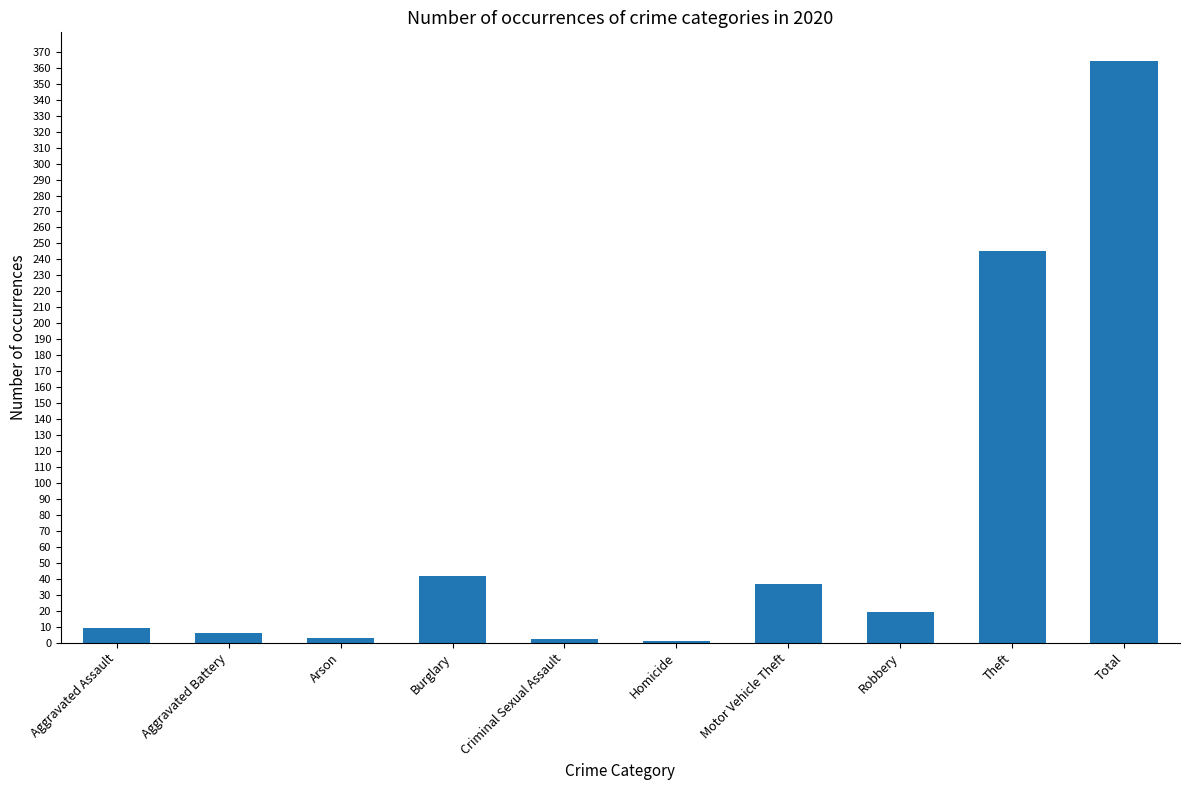

Are the bars horizontal?

No